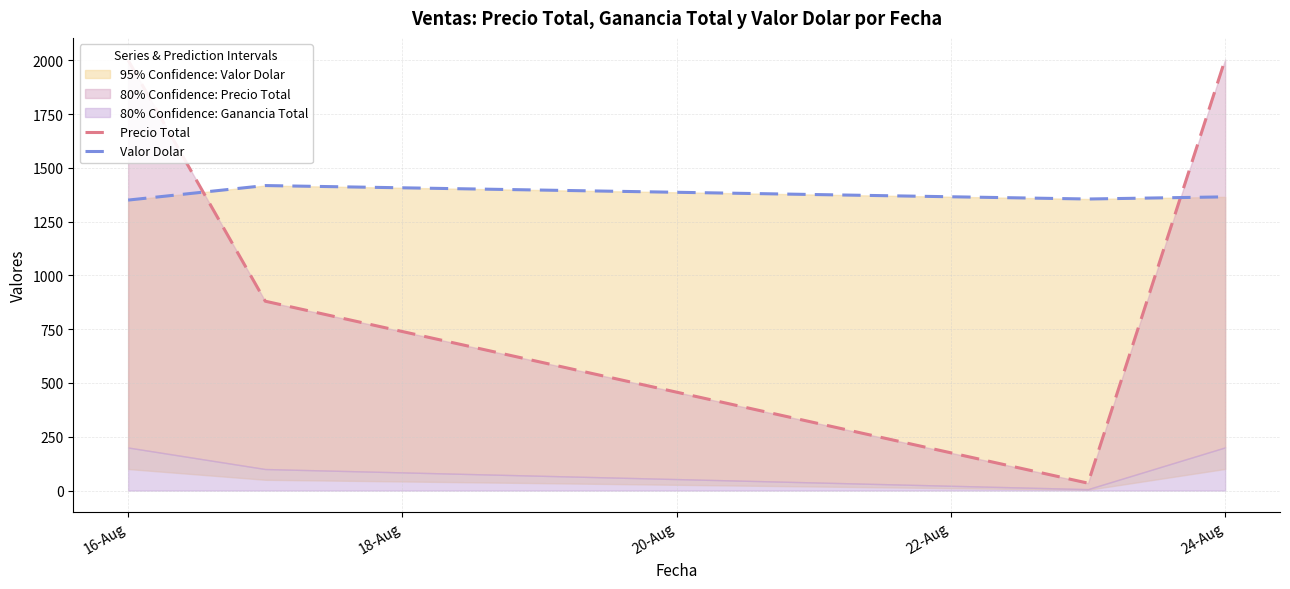

What is the greatest value displayed?

2003.7